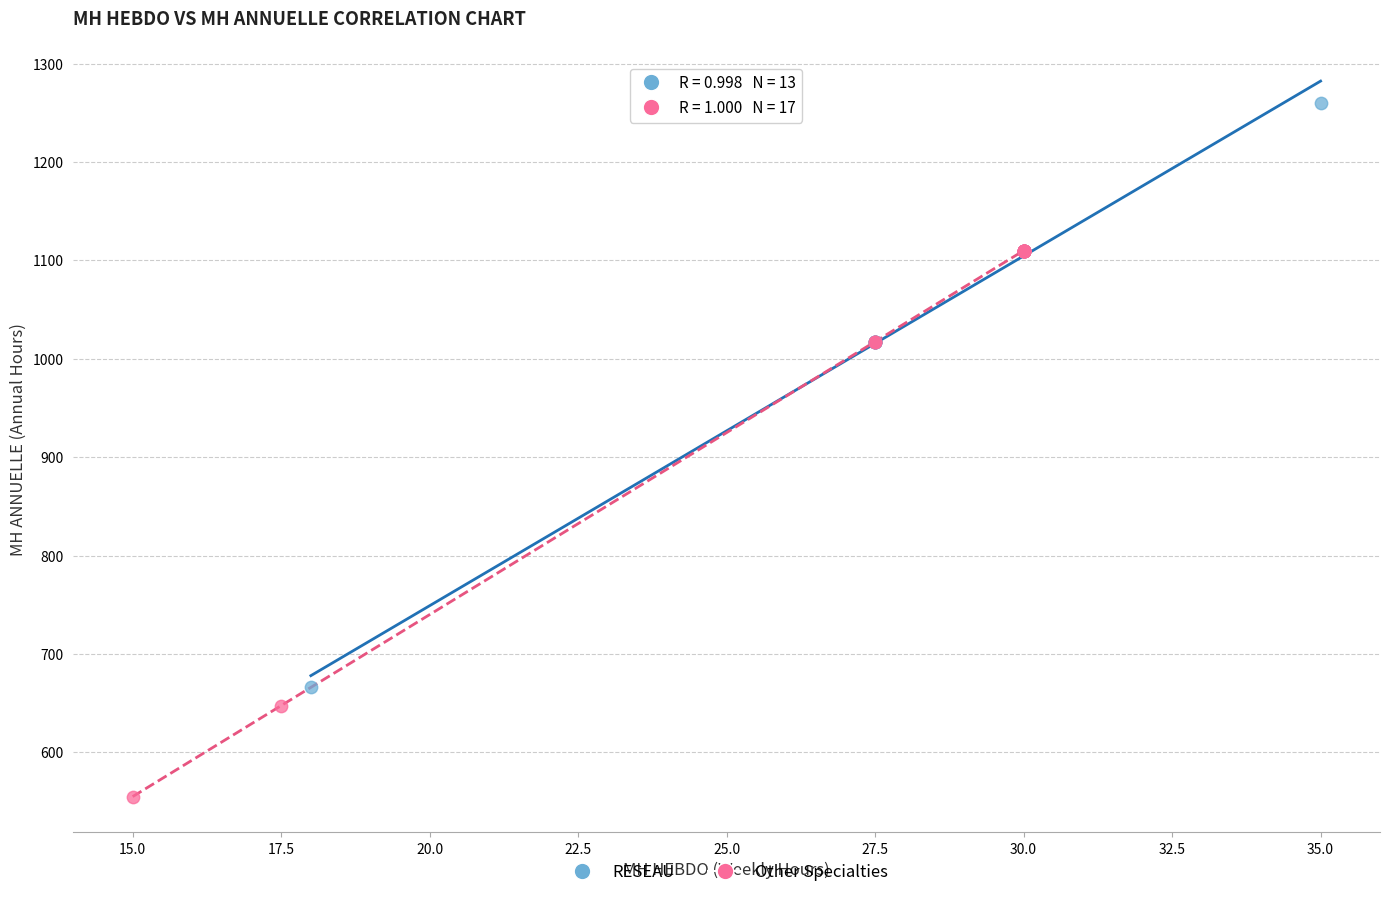

What are all the series names shown in the legend?

RESEAU, Other Specialties